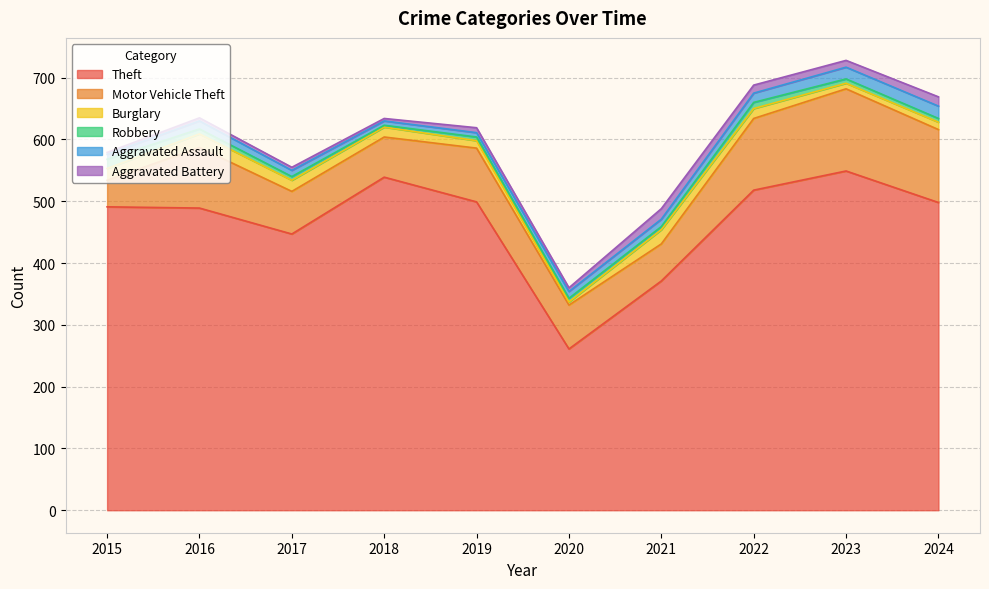

Which series has the largest range (max minus min)?

Theft